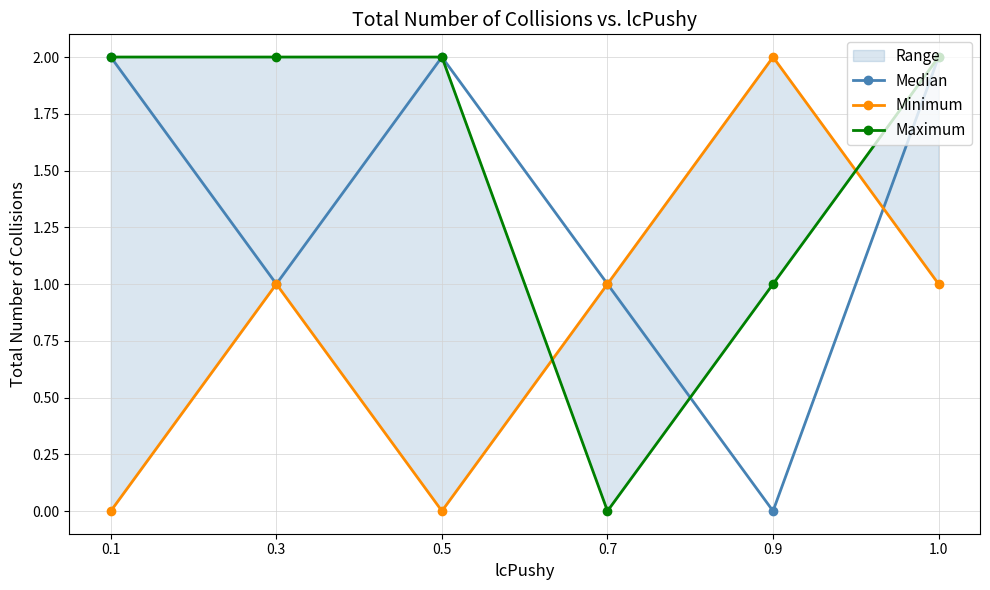

The Median series shows 2 at 1.0. True or false?

True